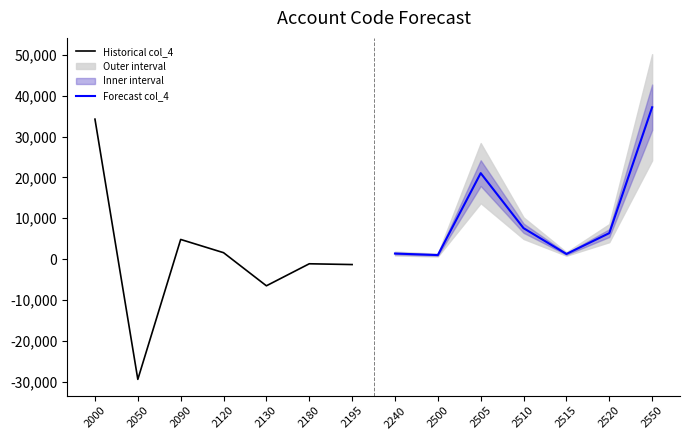

Is it true that Historical col_4 equals -2566.3 at 2130?

False